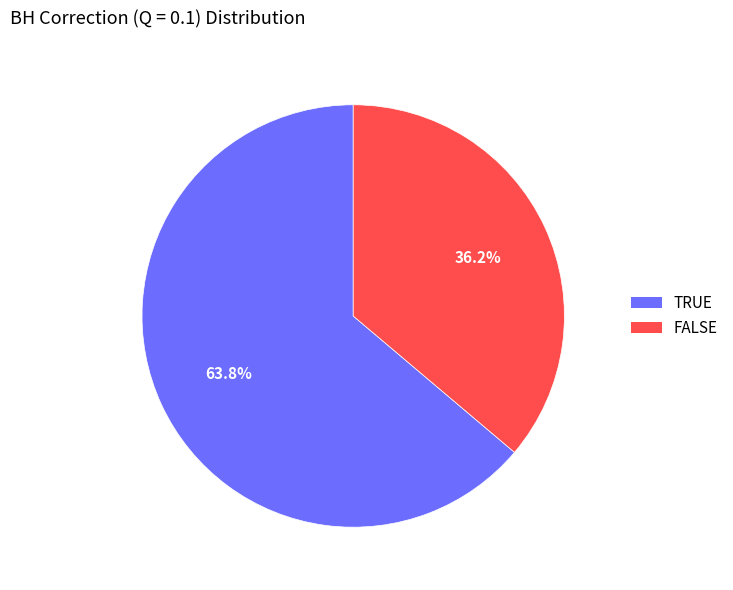

How many segments does this pie chart have?

2